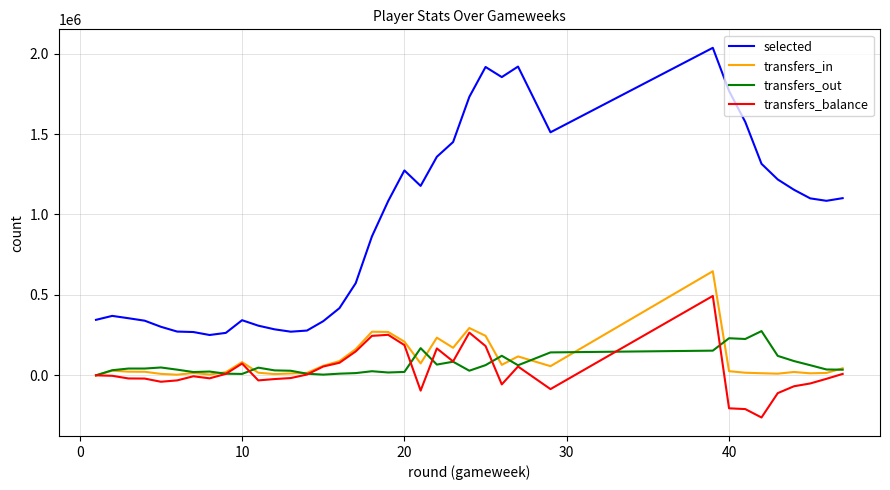

What is the minimum value for selected?

250741